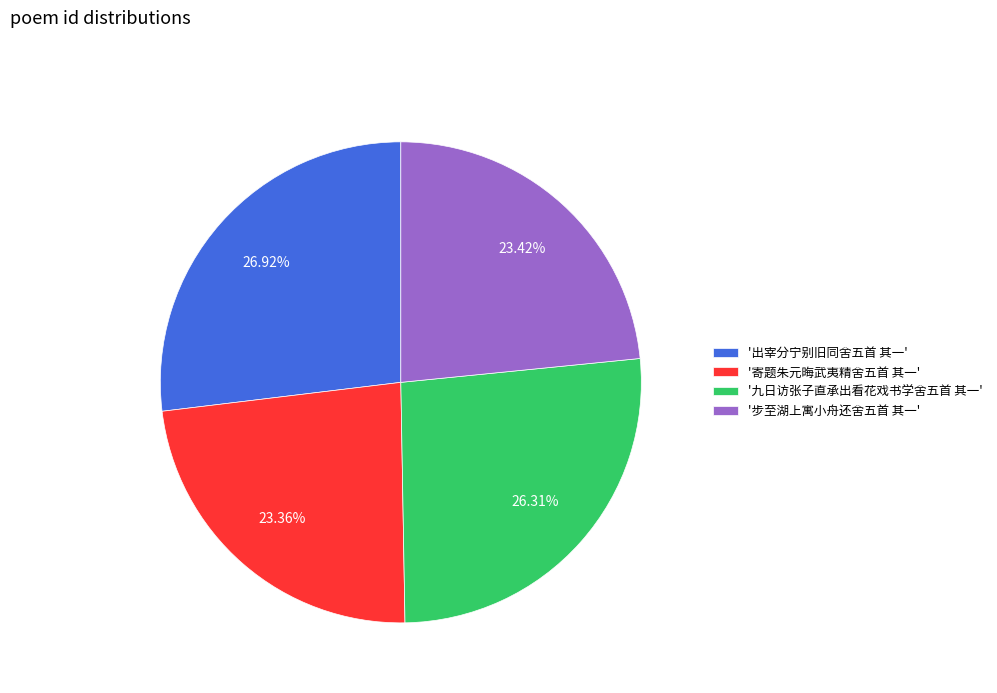

Which has a higher value, '步至湖上寓小舟还舍五首 其一' or '九日访张子直承出看花戏书学舍五首 其一'?

'九日访张子直承出看花戏书学舍五首 其一'